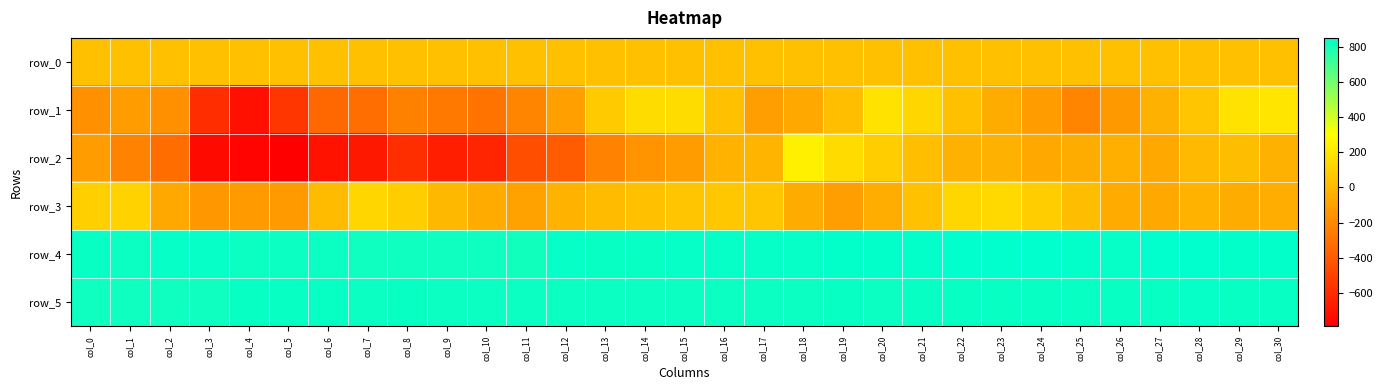

Where is row_5 nearest to the value 826?

col_12